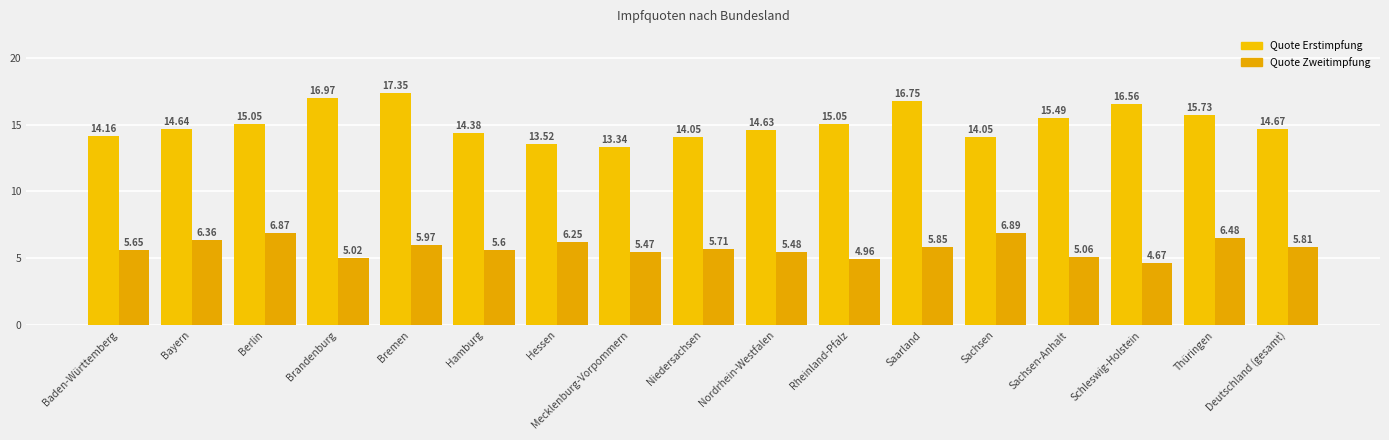

How many data points does each series have?

17